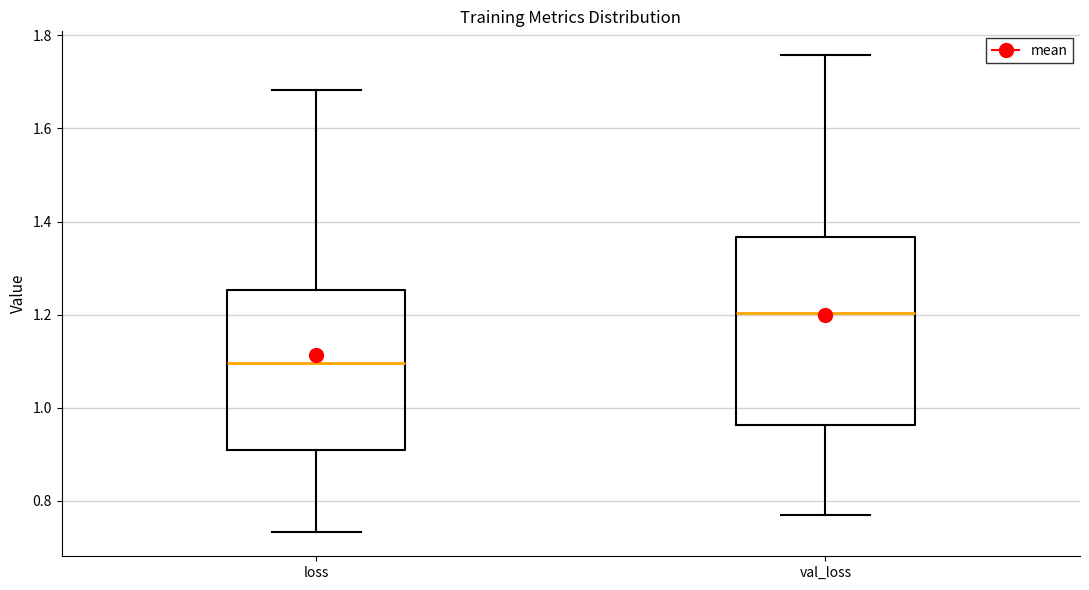

Where does the median line of the box for loss sit on the y-axis? The values are not printed on the chart, so give them approximately, as read against the axis.

1.10